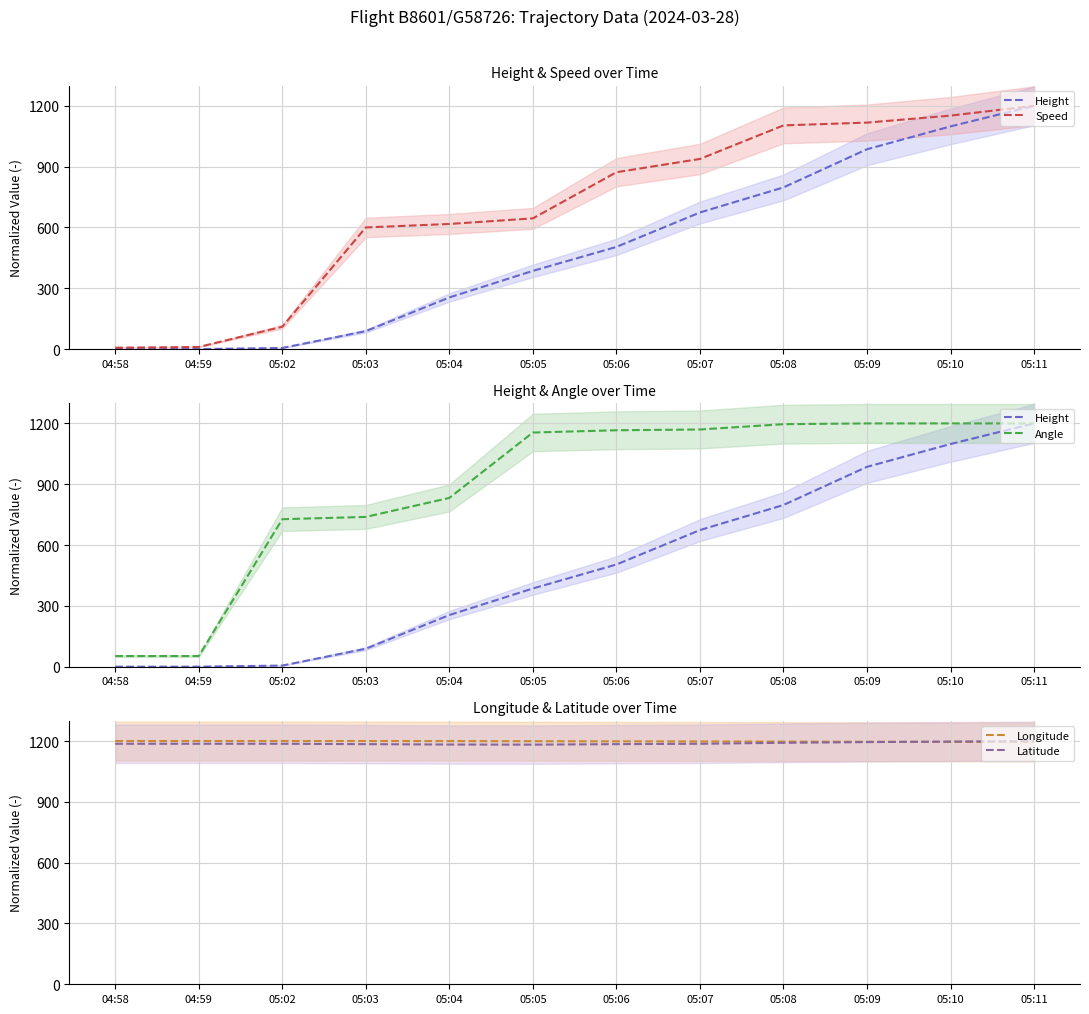

At 05:07, list the series in order from largest to smallest.

Longitude, Latitude, Angle, Speed, Height